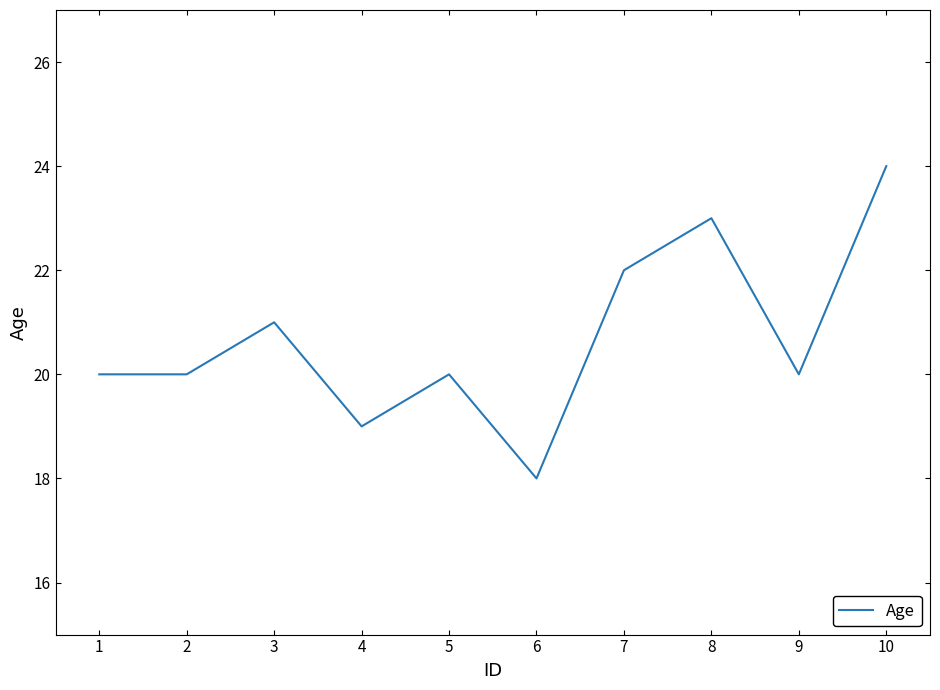

Which label corresponds to the smallest value in the chart?

6